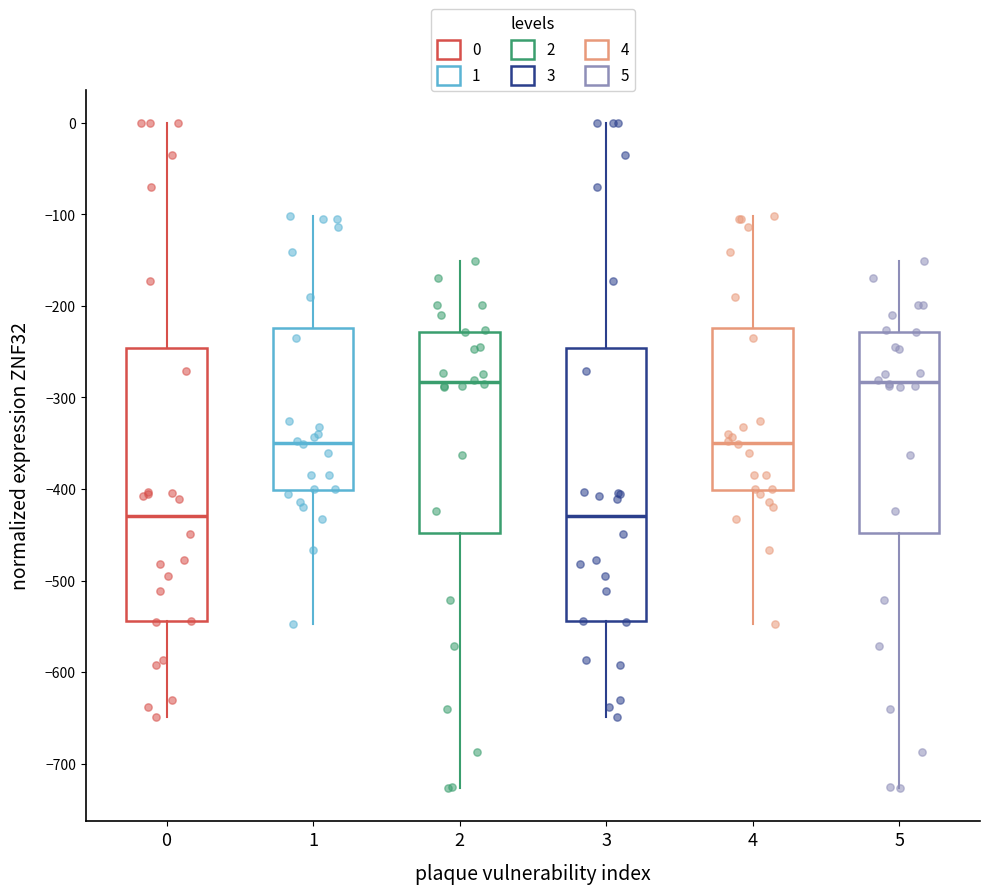

Where is the lower edge of the box at x = 5 on the y-axis? The values are not printed on the chart, so give them approximately, as read against the axis.

-450